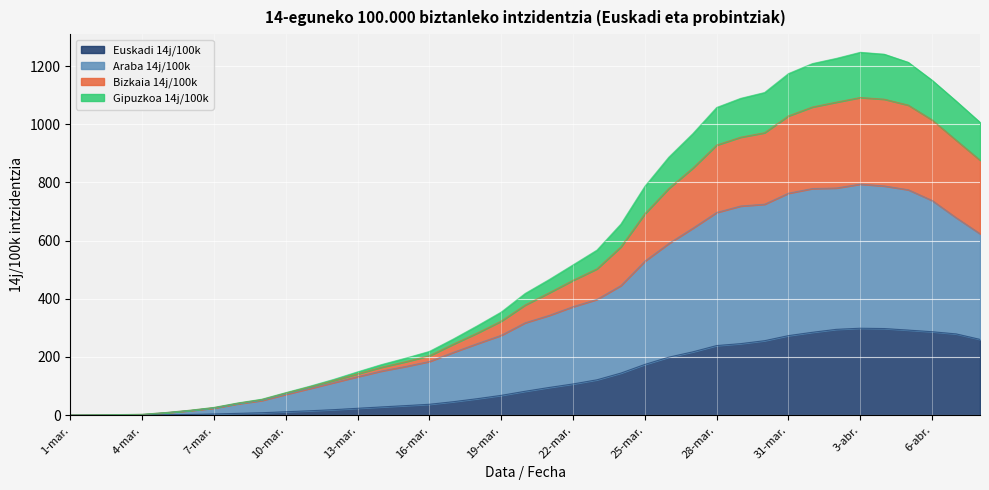

What is the total value across all series at 3-mar.?

5.8